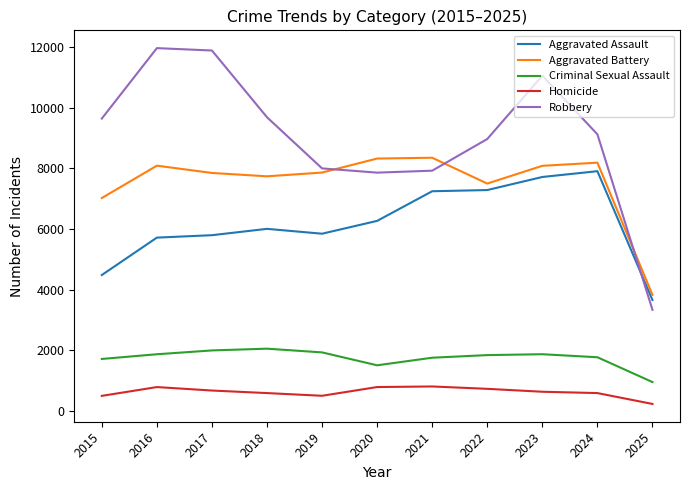

What is the difference between the second highest and minimum values in the Aggravated Battery series?

4495